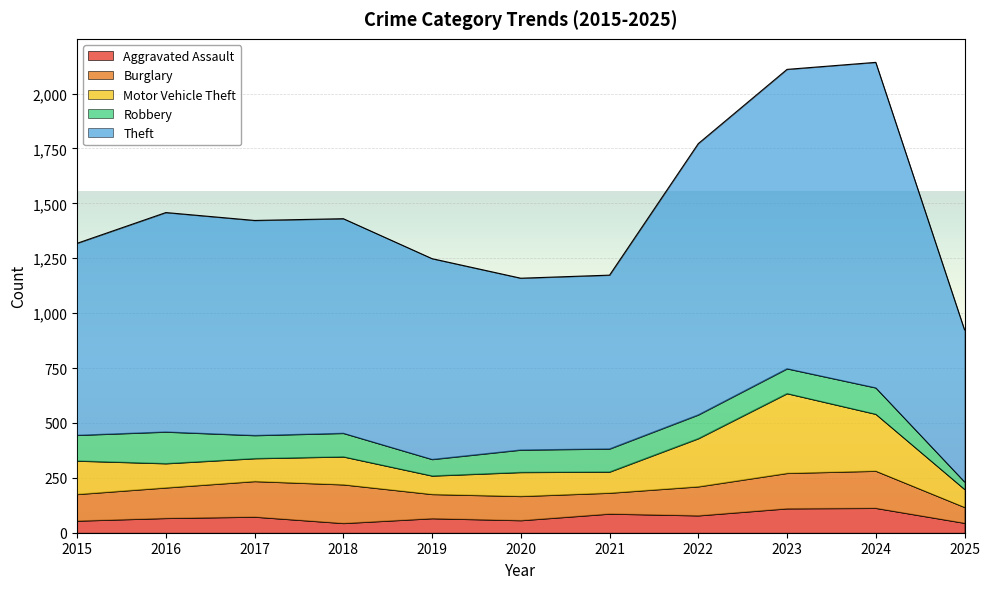

Between 2020 and 2022, which series saw the biggest shift?

Theft